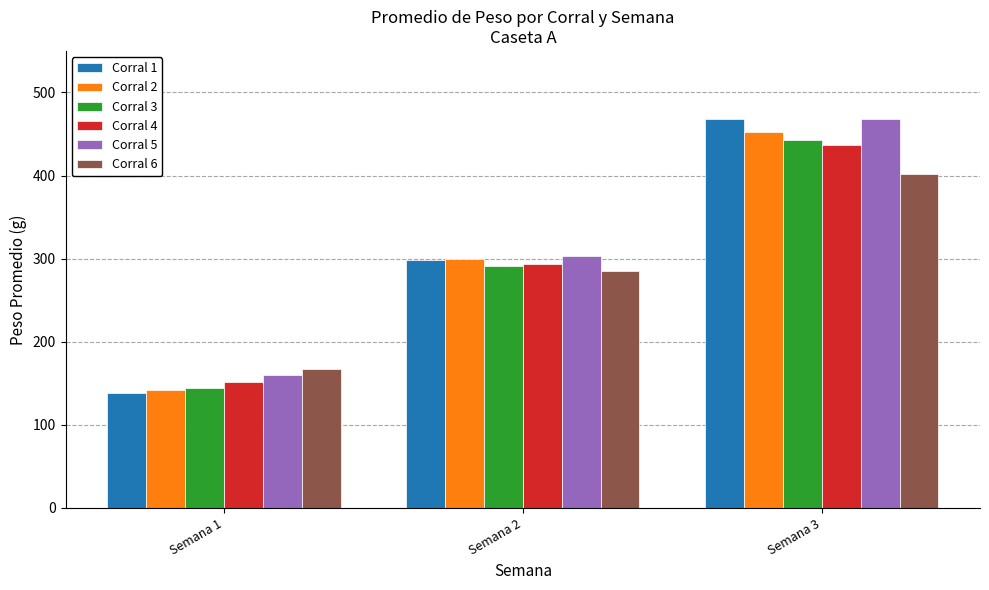

What is the value of the Corral 5 bar at the 1st from the left?

159.9